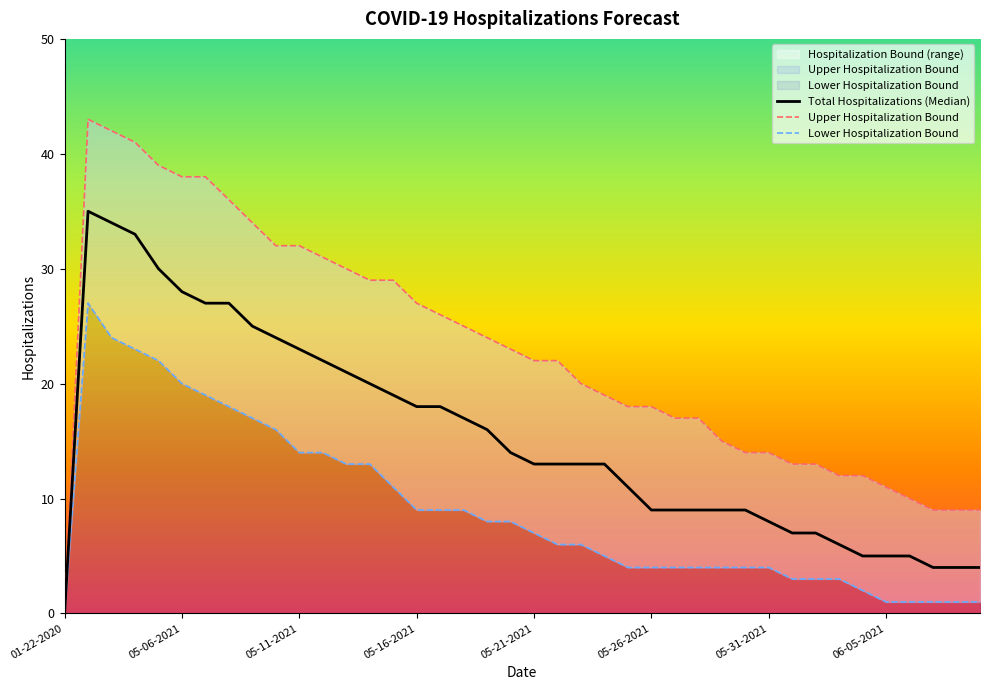

Rank the series by their maximum value, from highest to lowest.

Upper Hospitalization Bound, Total Hospitalizations (Median), Lower Hospitalization Bound